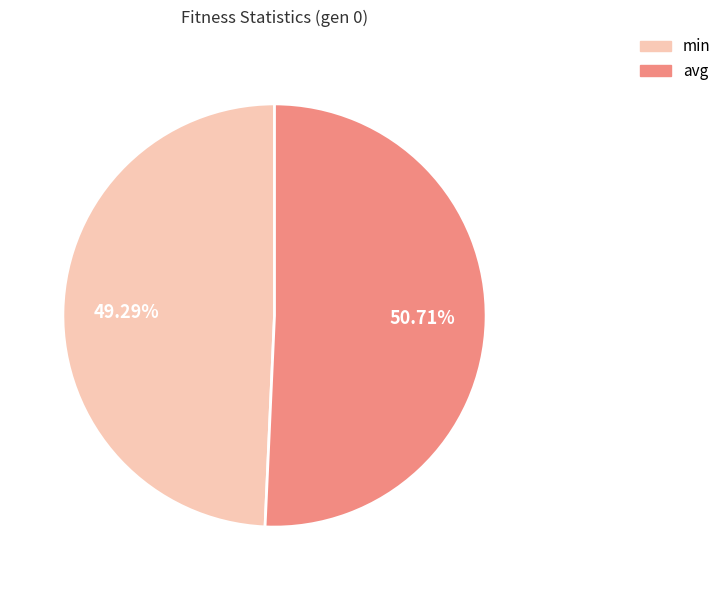

Combined, do avg and min account for over 50%?

Yes